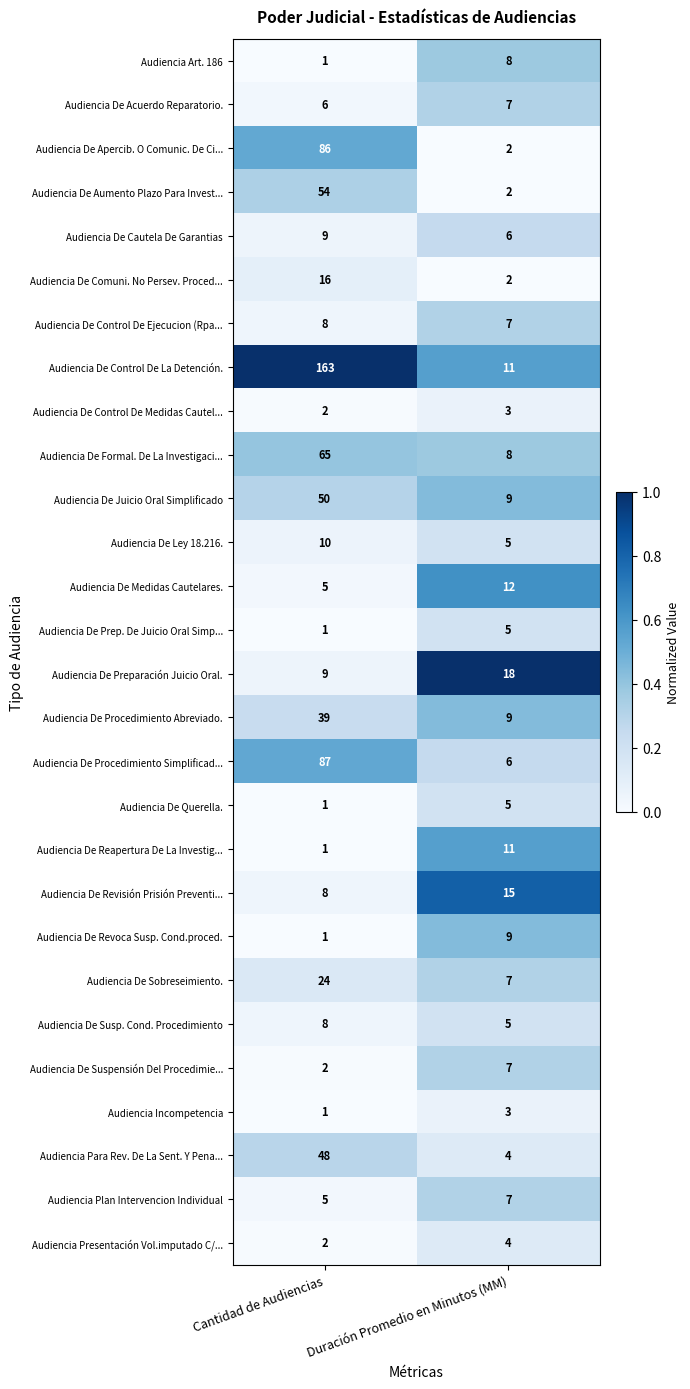

What is the difference between the Audiencia De Preparación Juicio Oral. values at Cantidad de Audiencias and Duración Promedio en Minutos (MM)?

9